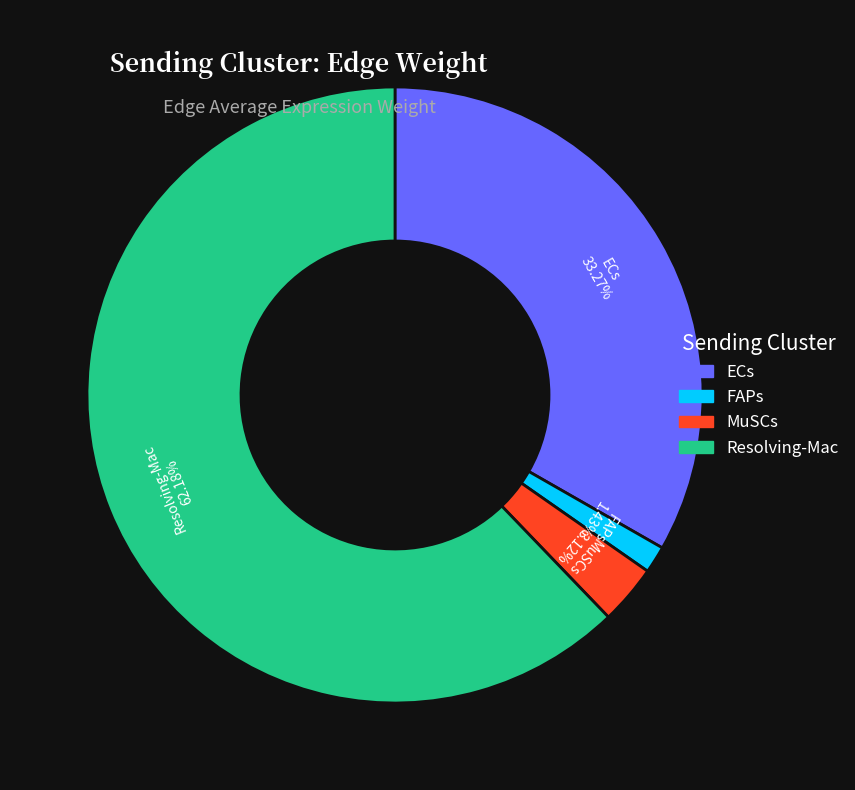

Do Resolving-Mac and ECs together represent more than half of the pie?

Yes